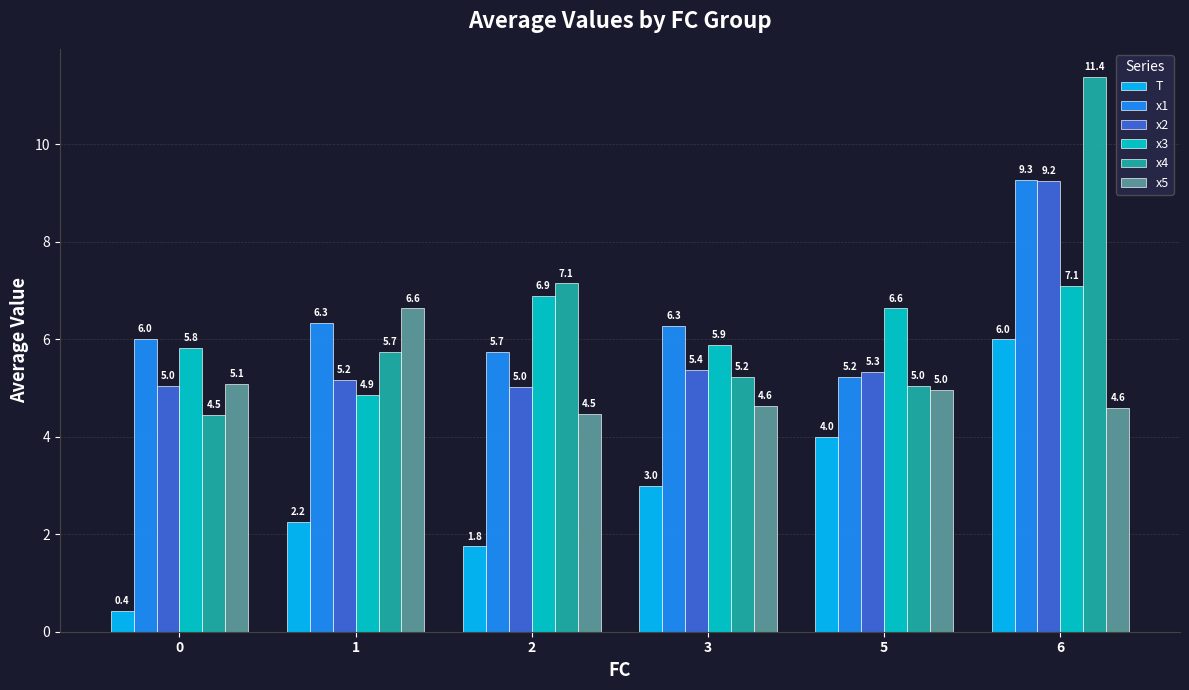

What is the value of the x1 bar at the 1st from the left?

6.0